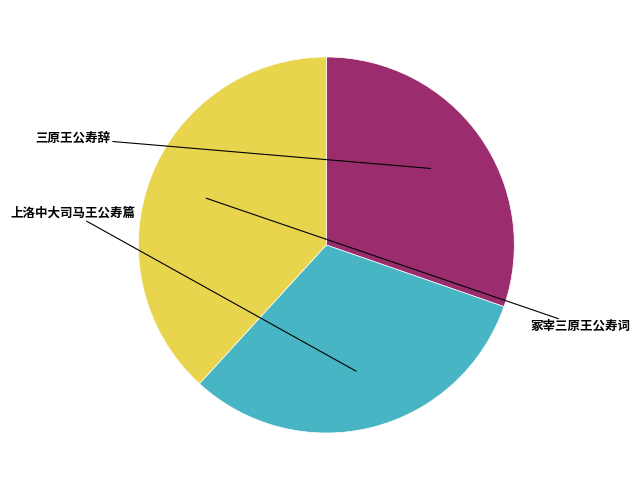

The 冢宰三原王公寿词 slice represents 50% of the pie. True or false?

False